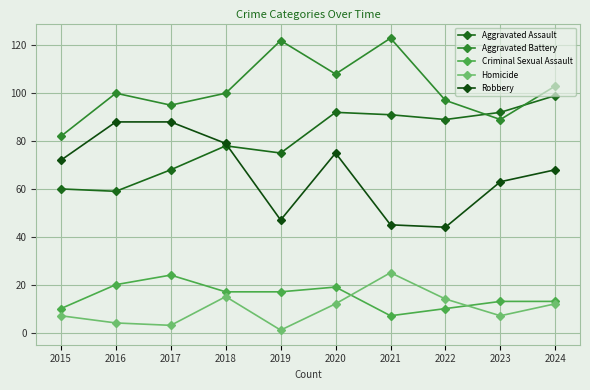

True or false: Aggravated Assault and Aggravated Battery cross at least once.

True